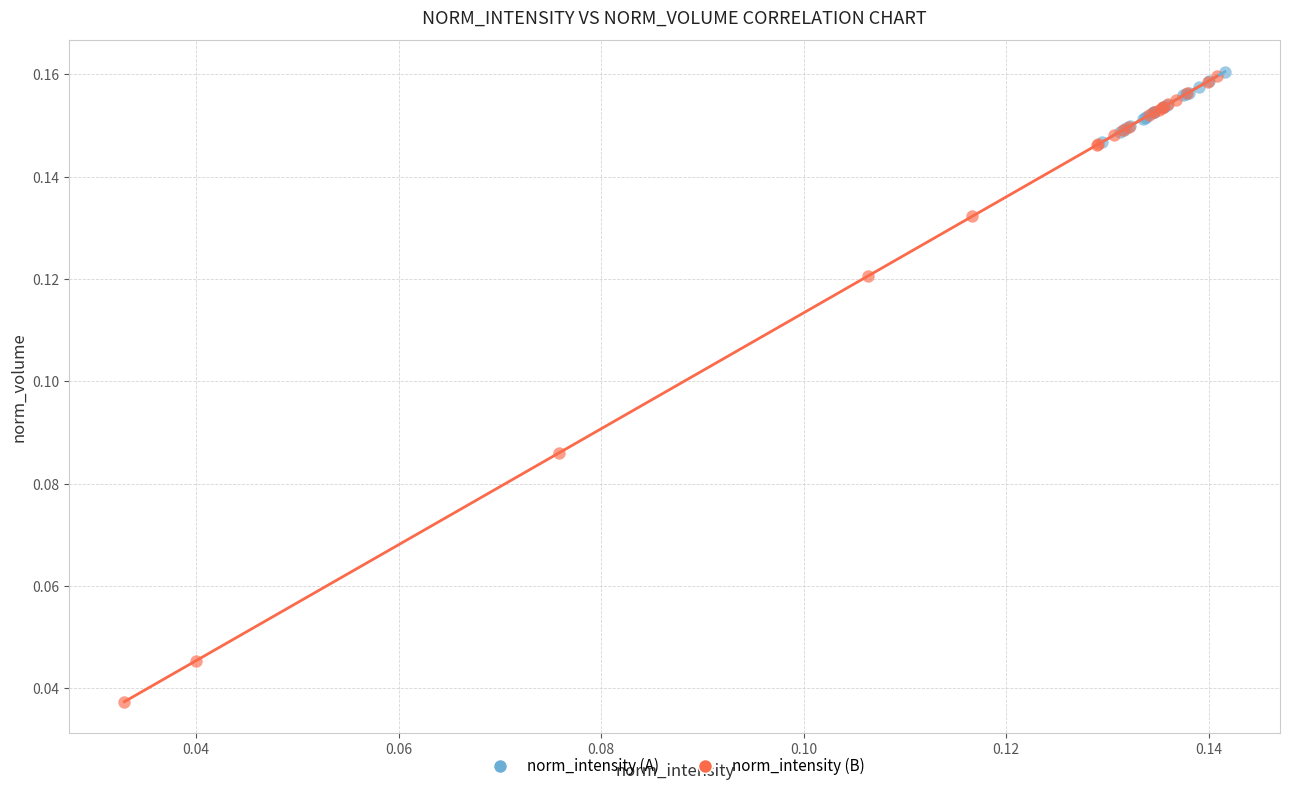

Which series reaches the minimum Y coordinate?

norm_intensity (B)